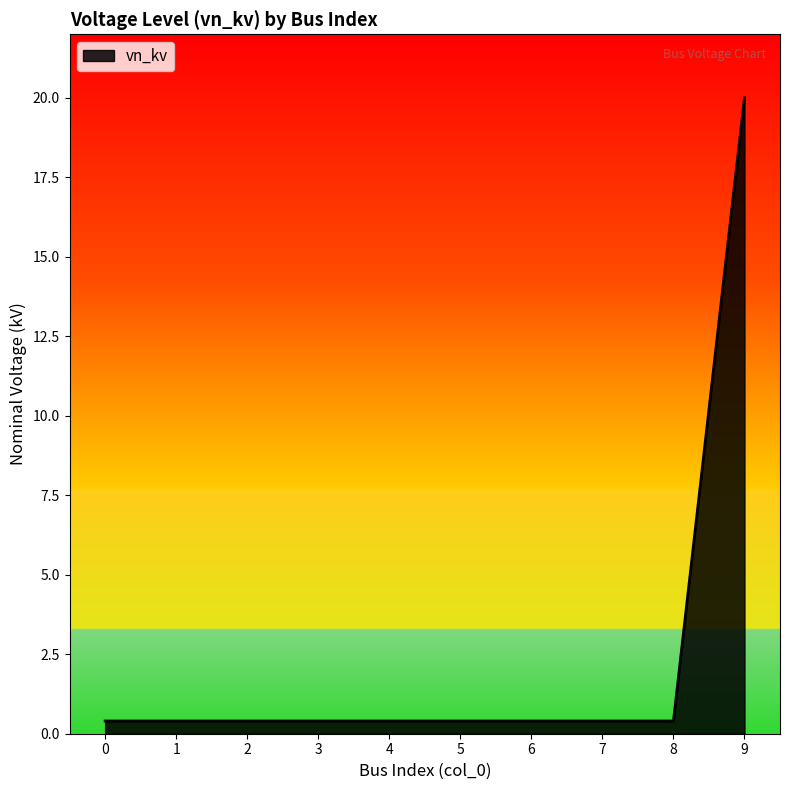

How many lines are shown in the chart?

1